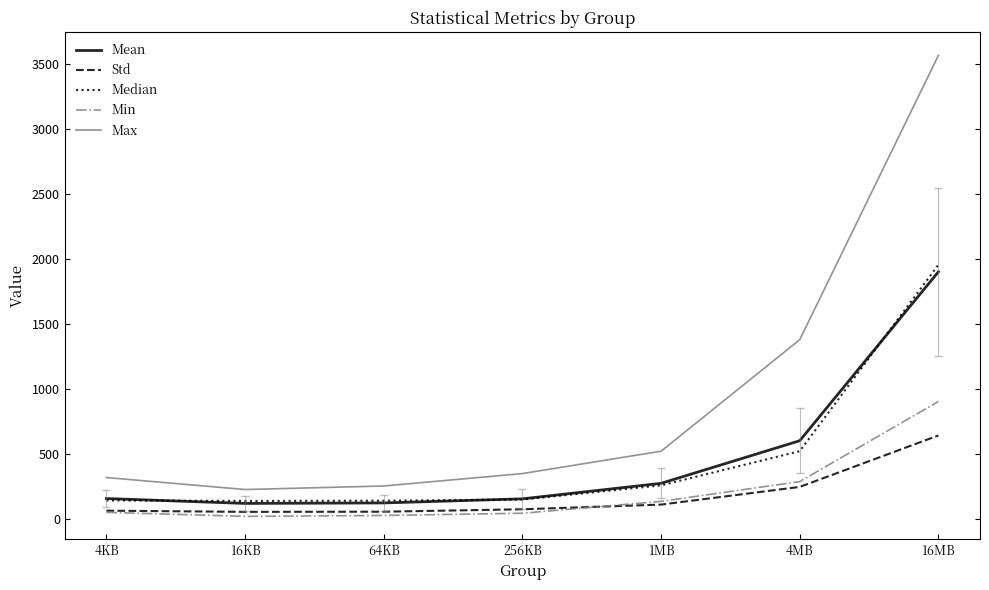

What is the difference between the maximum and second lowest values in the Mean series?

1774.5